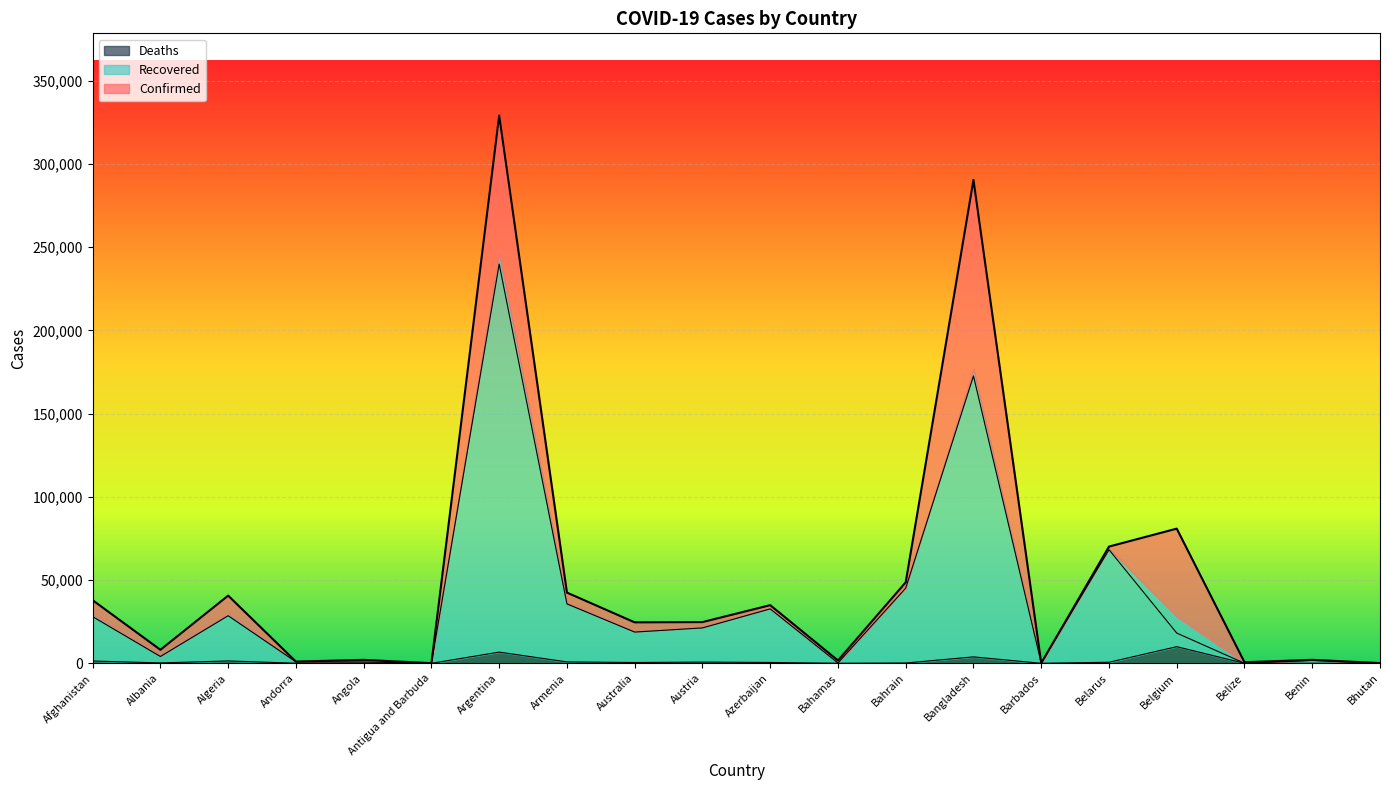

True or false: Deaths and Confirmed intersect in this chart.

False